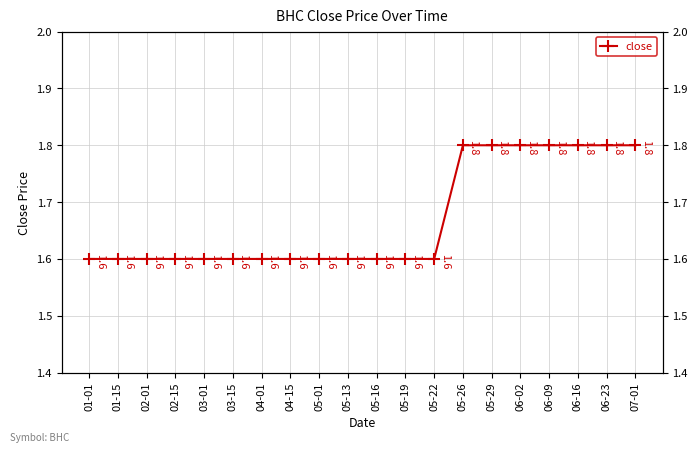

Reading right to left, transcribe all the data shown in this chart.

07-01=1.8	06-23=1.8	06-16=1.8	06-09=1.8	06-02=1.8	05-29=1.8	05-26=1.8	05-22=1.6	05-19=1.6	05-16=1.6	05-13=1.6	05-01=1.6	04-15=1.6	04-01=1.6	03-15=1.6	03-01=1.6	02-15=1.6	02-01=1.6	01-15=1.6	01-01=1.6